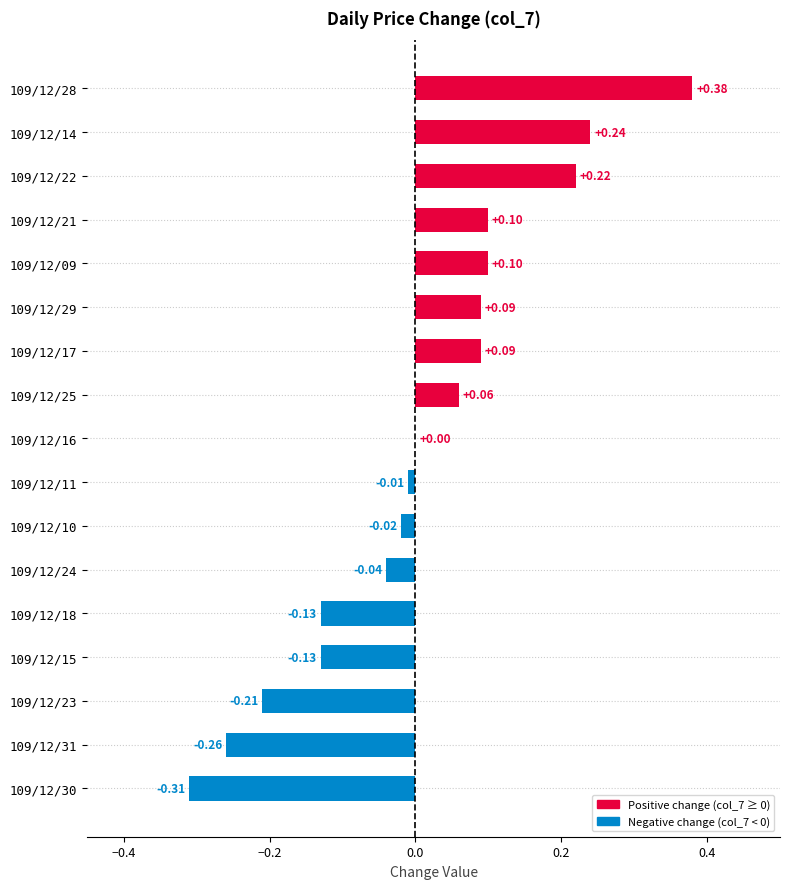

Which has a higher value, 109/12/14 or 109/12/16?

109/12/14